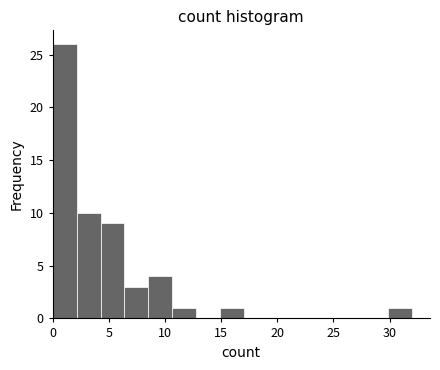

Reading left to right, transcribe this chart: for each bar, give the range it covers on the x-axis and its height. Neither the bar edges nor the heights are printed on the chart, so give them approximately, as read against the axes.

0.0 to 2.0: 26
2.0 to 4.5: 10
4.5 to 6.5: 9
6.5 to 8.5: 3
8.5 to 10.5: 4
10.5 to 13.0: 1
13.0 to 15.0: 0
15.0 to 17.0: 1
17.0 to 19.0: 0
19.0 to 21.5: 0
21.5 to 23.5: 0
23.5 to 25.5: 0
25.5 to 27.5: 0
27.5 to 30.0: 0
30.0 to 32.0: 1